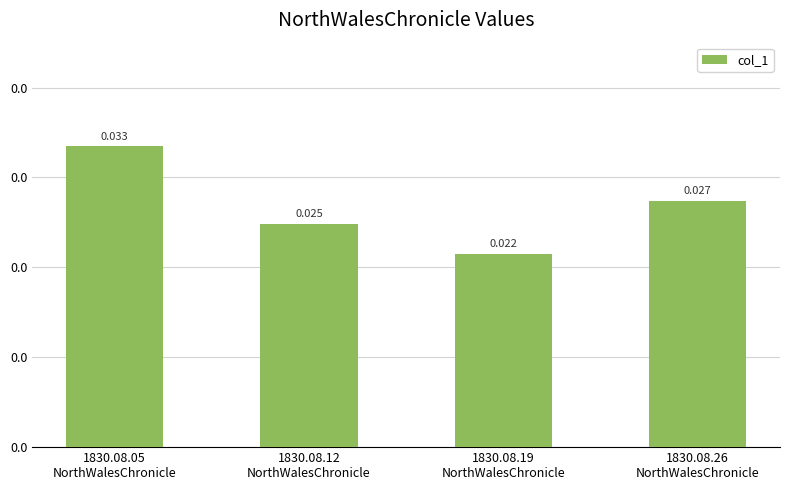

Rank the categories by value from highest to lowest.

1830.08.05
NorthWalesChronicle, 1830.08.26
NorthWalesChronicle, 1830.08.12
NorthWalesChronicle, 1830.08.19
NorthWalesChronicle